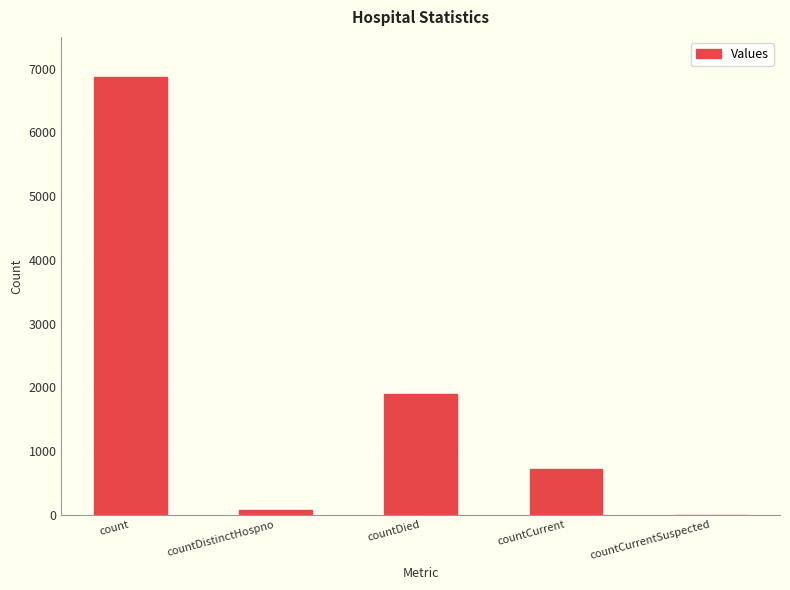

True or false: the data shows 1893 at countDied.

True